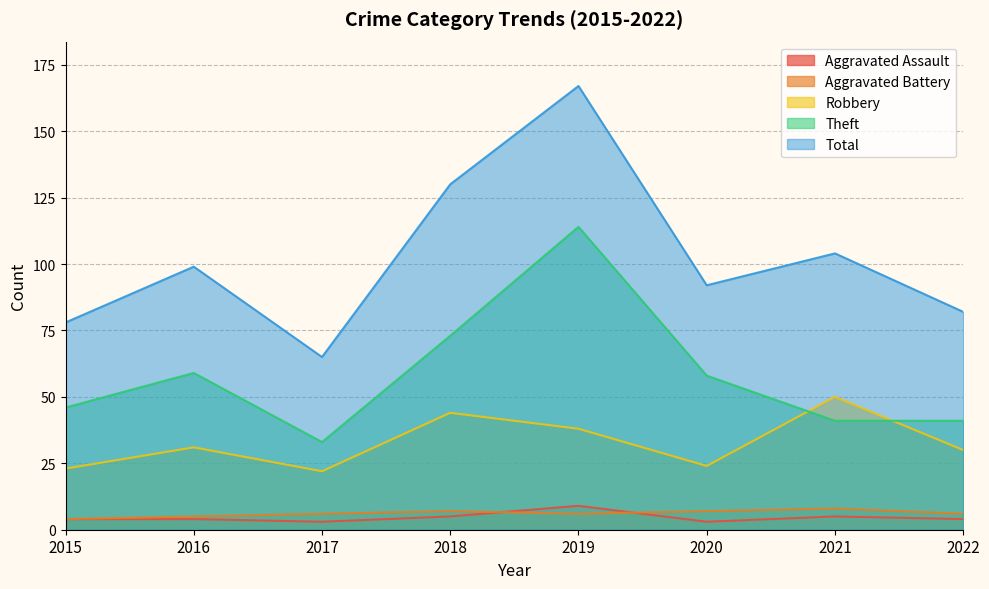

Does the chart display data point markers on the line(s)?

No